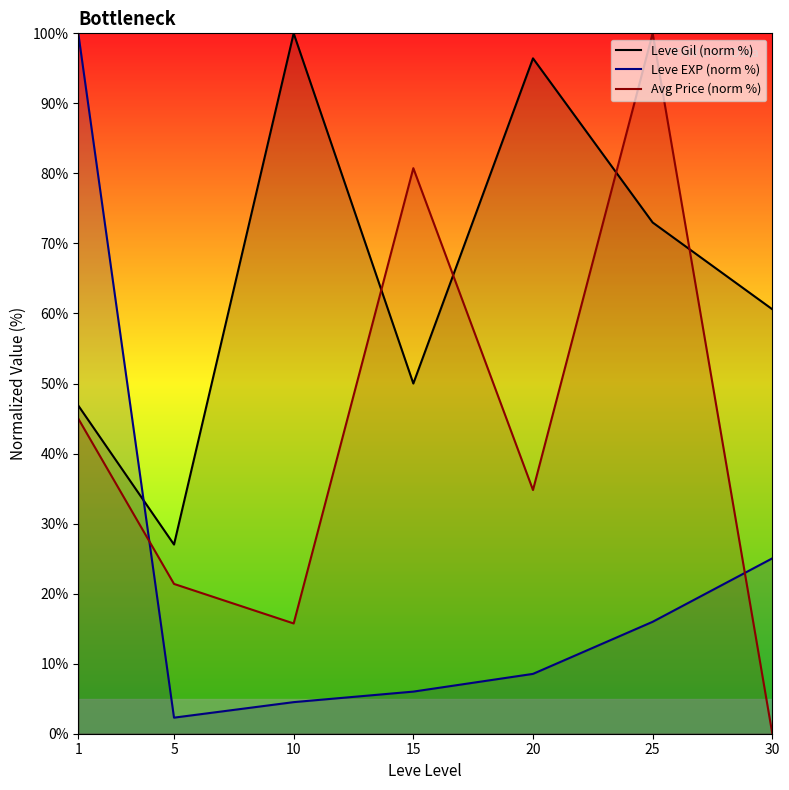

True or false: Leve EXP (norm %) has a value of 9.3 at 15.

False